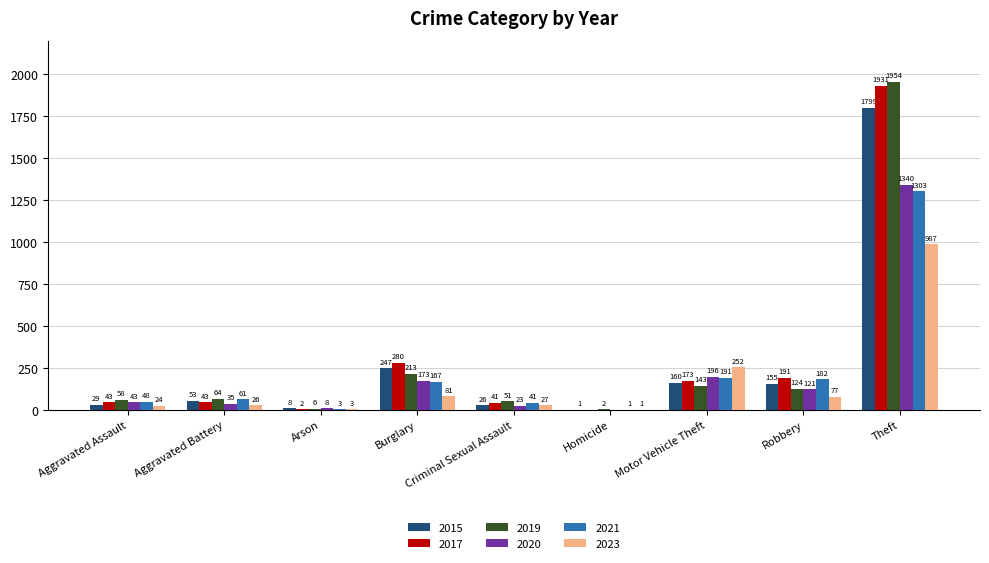

The 2021 series shows 61 at Aggravated Battery. True or false?

True